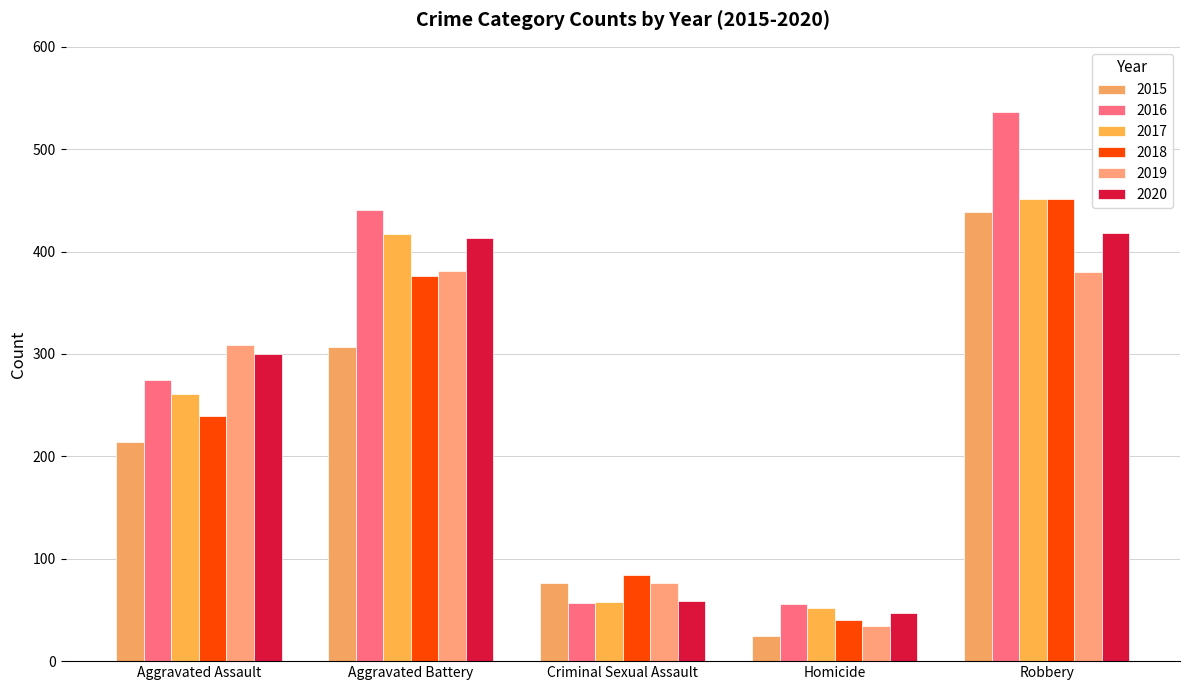

What is the total value across all series at Homicide?

254